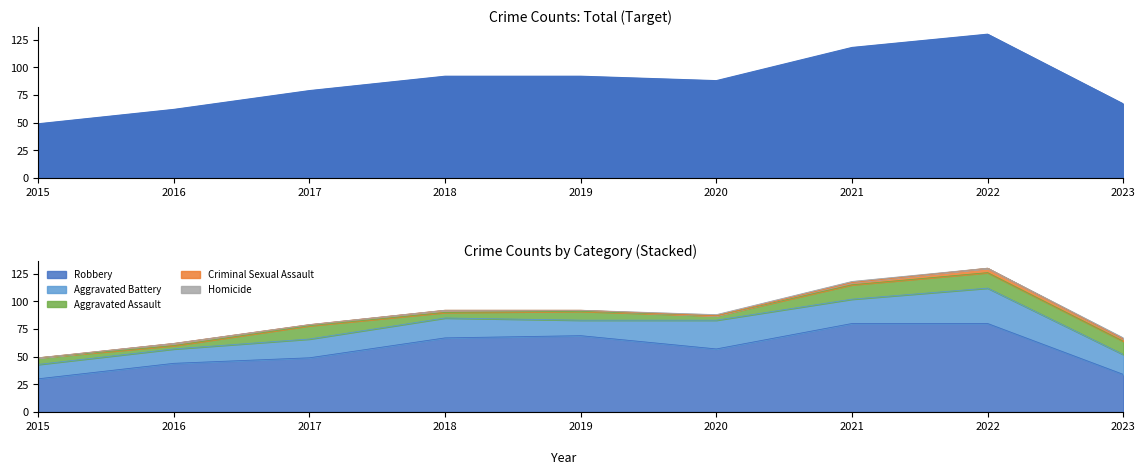

What is the total value across all series at 2022?

260